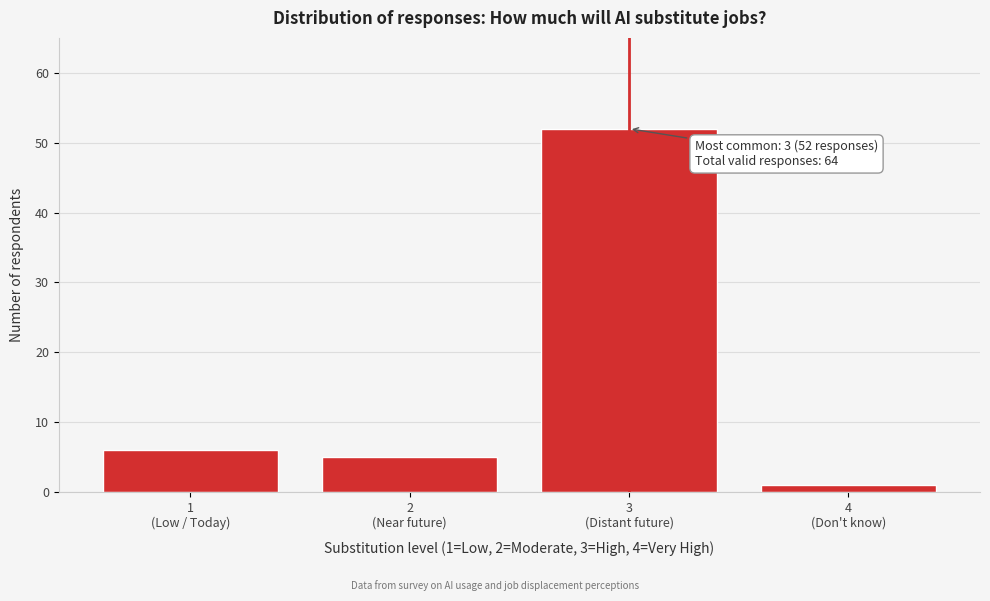

Reading right to left, extract all data points from this chart.

1	52	5	6